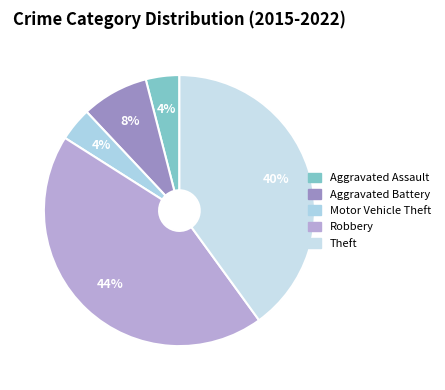

How much of the chart is everything except Aggravated Battery?

92.0%